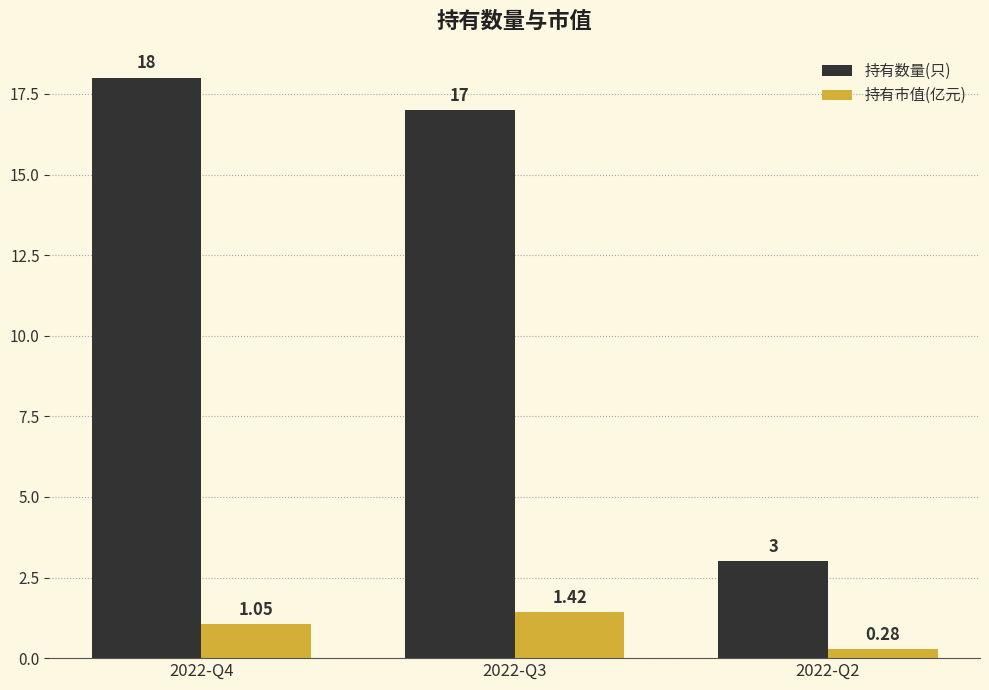

Rank the series by their maximum value, from lowest to highest.

持有市值(亿元), 持有数量(只)